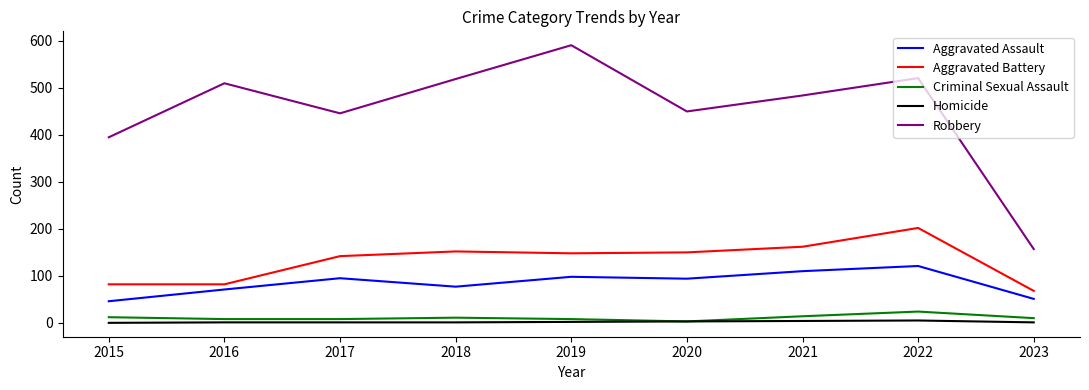

Which category has the lowest value in the Robbery series?

2023